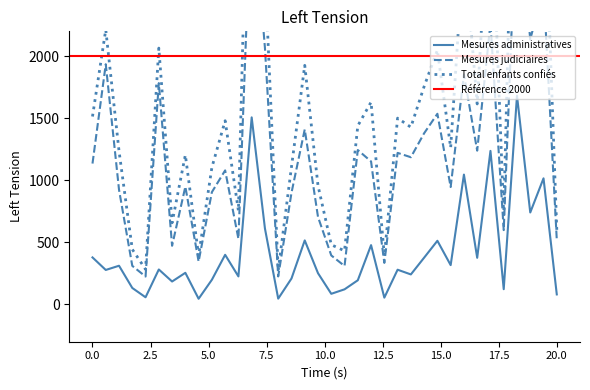

What is the maximum value for Mesures administratives?

1682